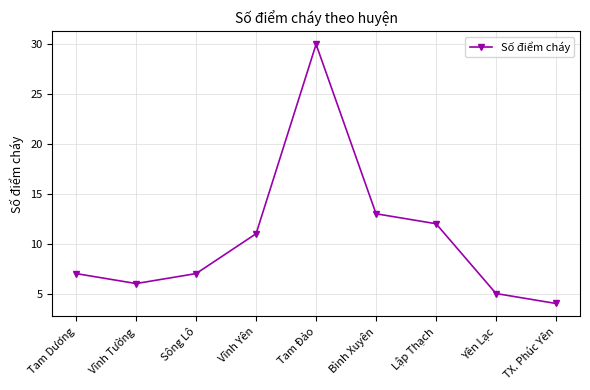

What is the difference between the maximum and minimum values?

26